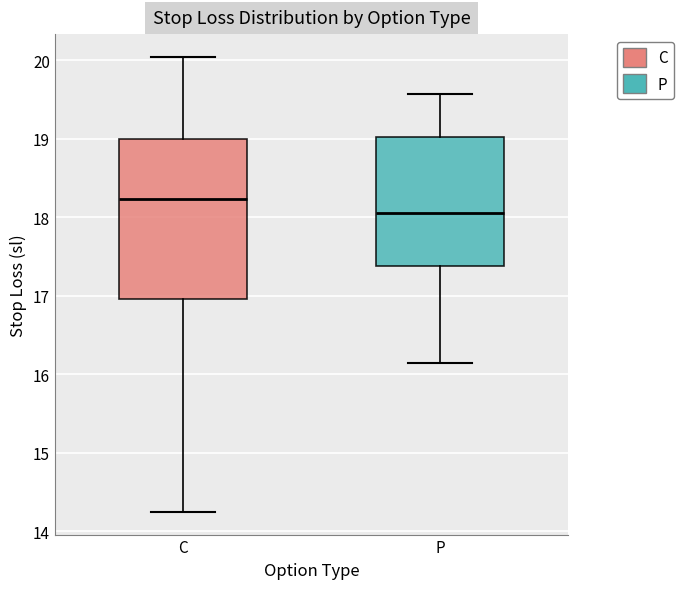

Where does the median line of the box for C sit on the y-axis? The values are not printed on the chart, so give them approximately, as read against the axis.

18.2